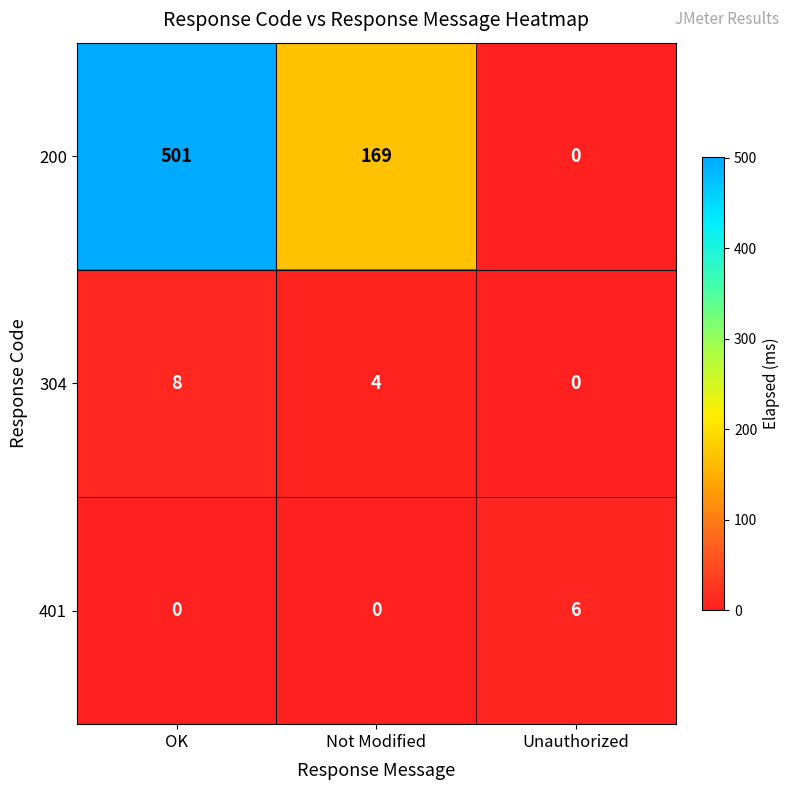

What is the difference between the maximum and minimum values in the 200 series?

501